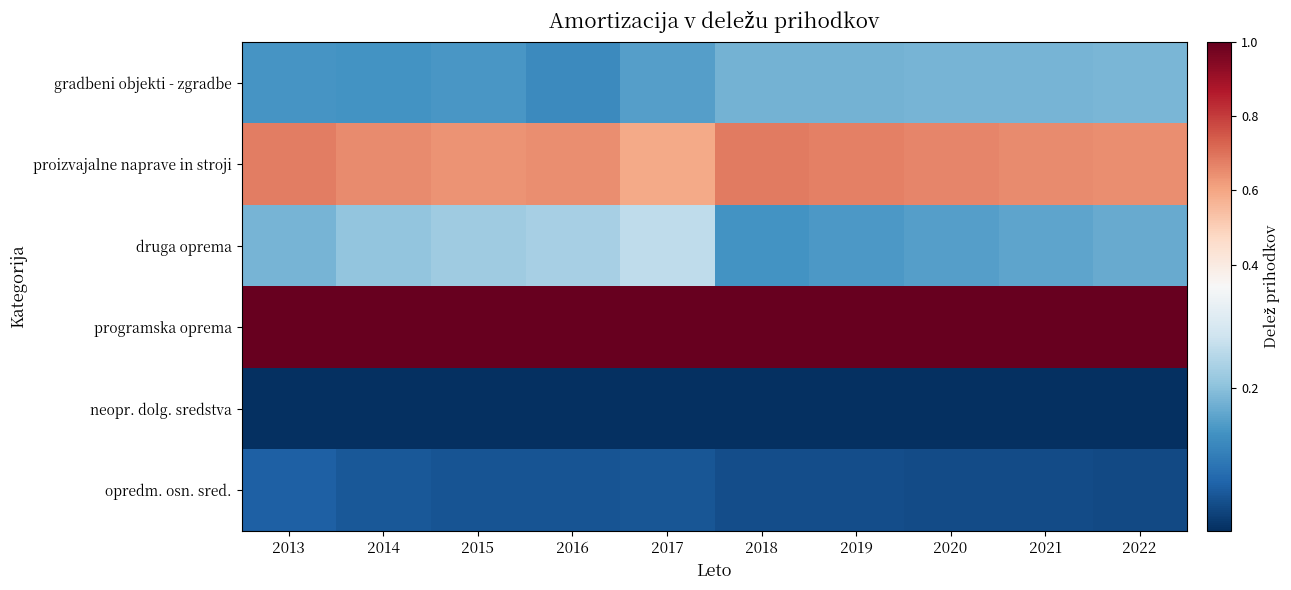

Rank the series by their maximum value, from highest to lowest.

programska oprema, proizvajalne naprave in stroji, druga oprema, gradbeni objekti - zgradbe, opredm. osn. sred., neopr. dolg. sredstva